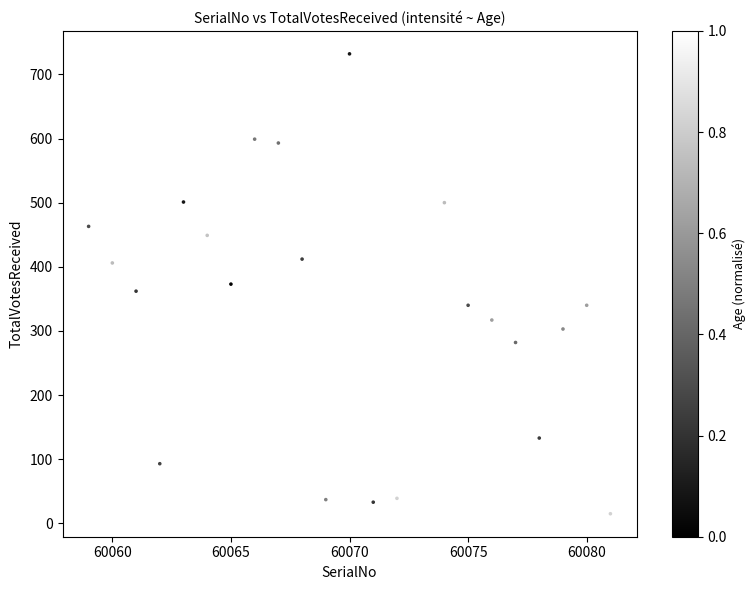

What is the range of X values (max minus min)?

22